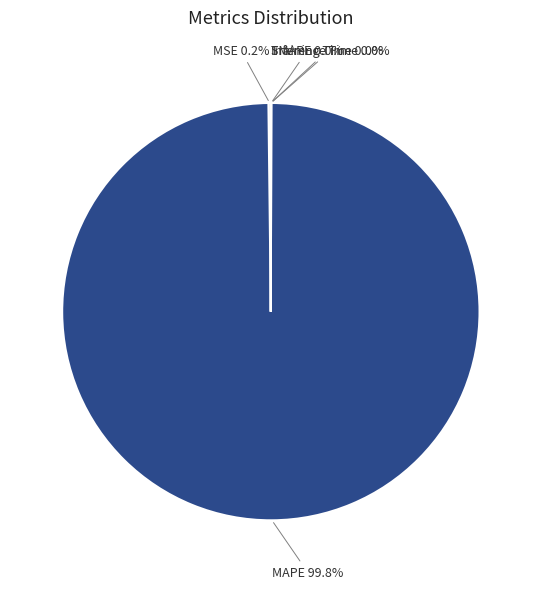

Is there any slice that represents more than half of the pie?

Yes